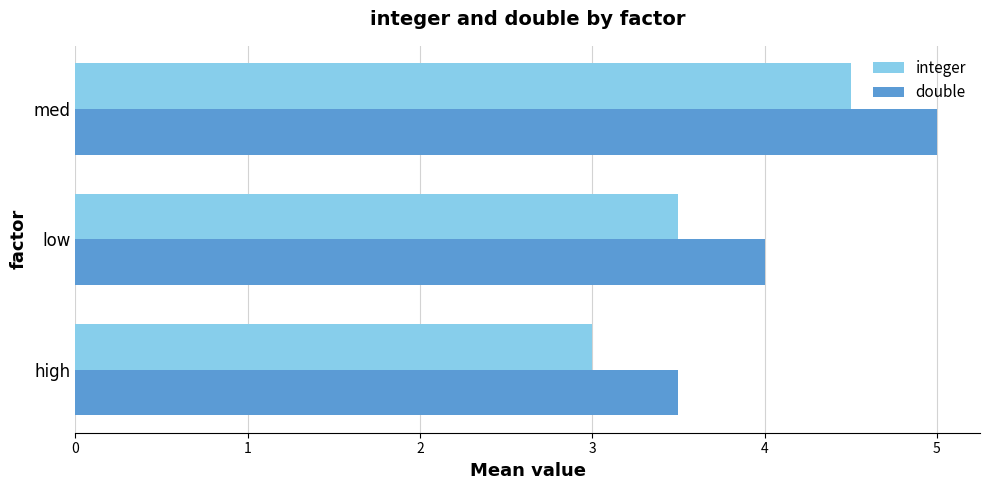

Read the integer value at low.

3.5